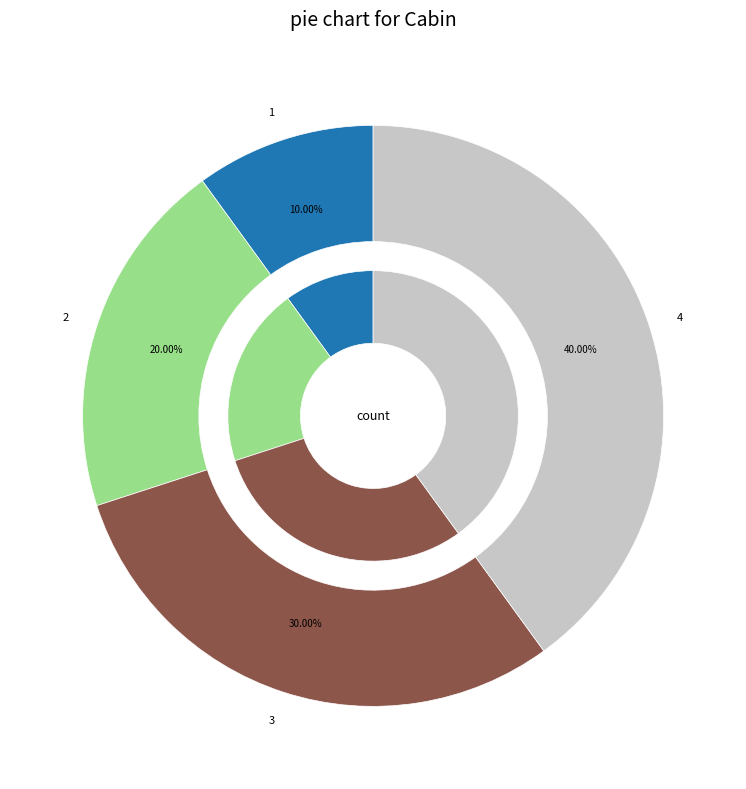

To the nearest percent, what is the average slice percentage?

25%